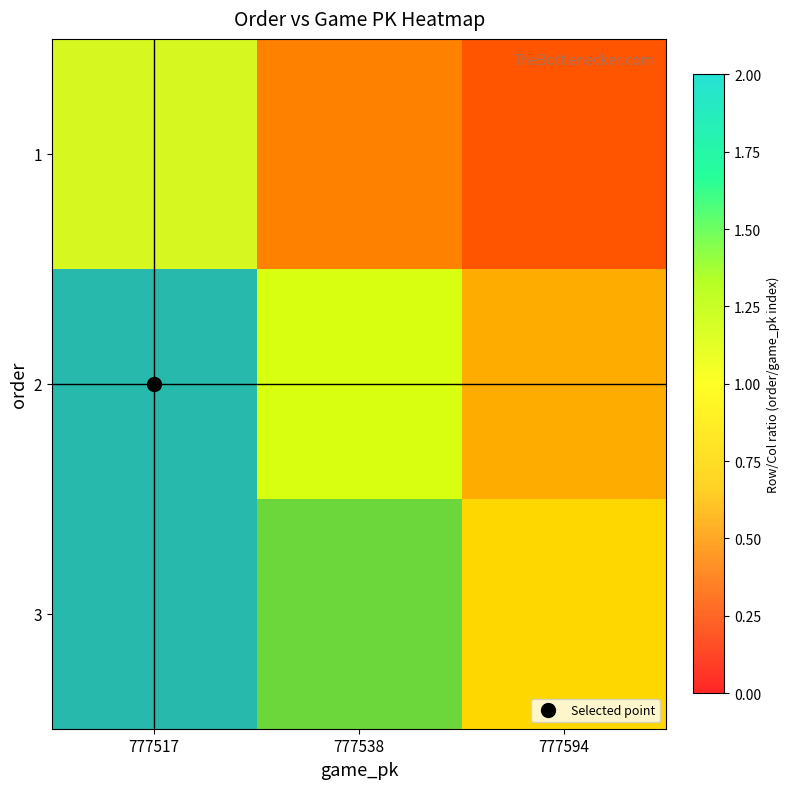

At which label does 2 reach its minimum?

777594